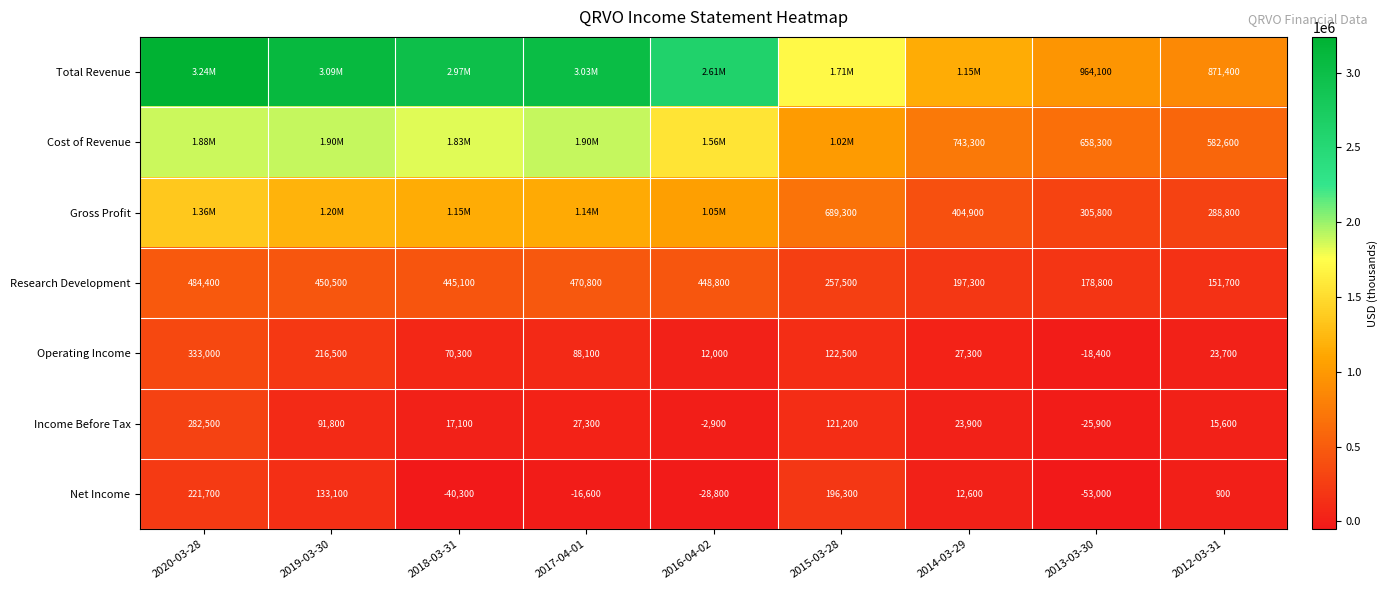

What is the spread (max minus min) of values at 2013-03-30?

1017100